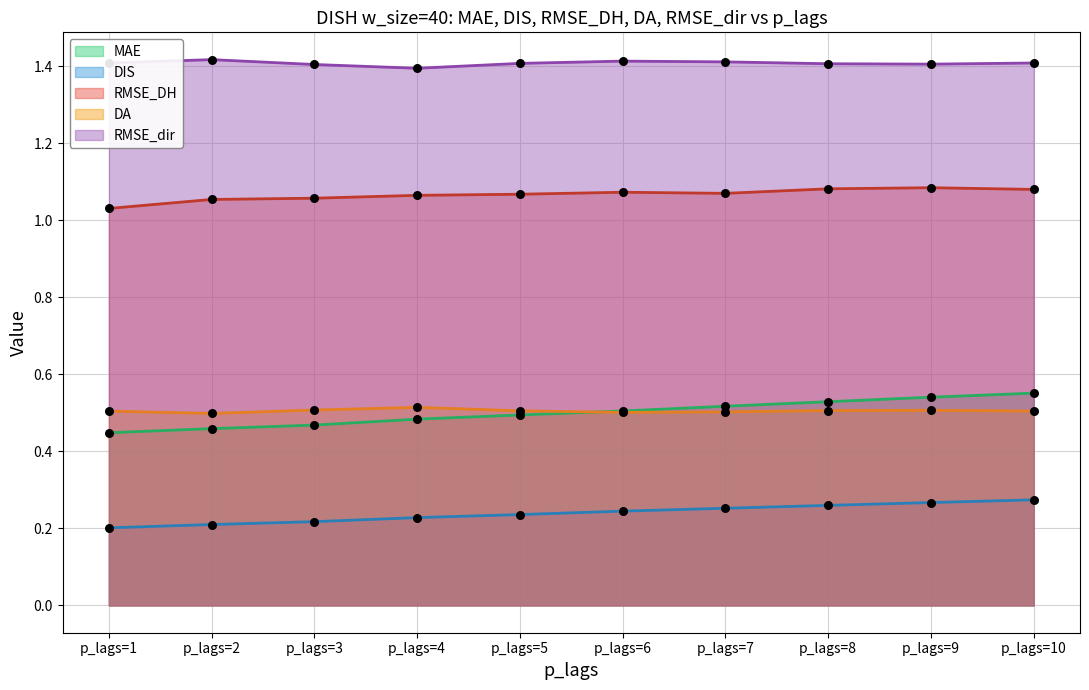

At how many categories does at least one series exceed 0?

10